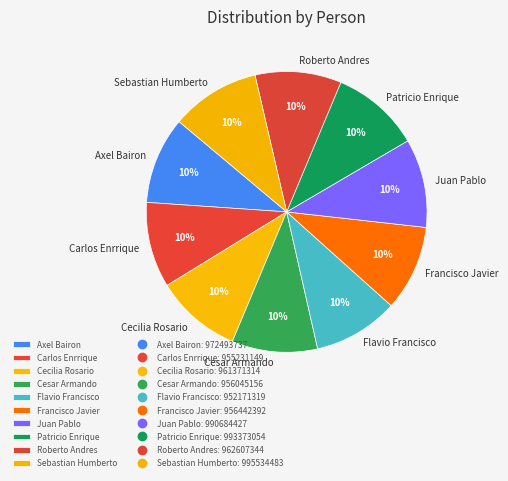

What percentage is the Juan Pablo slice, to the nearest percent?

10%